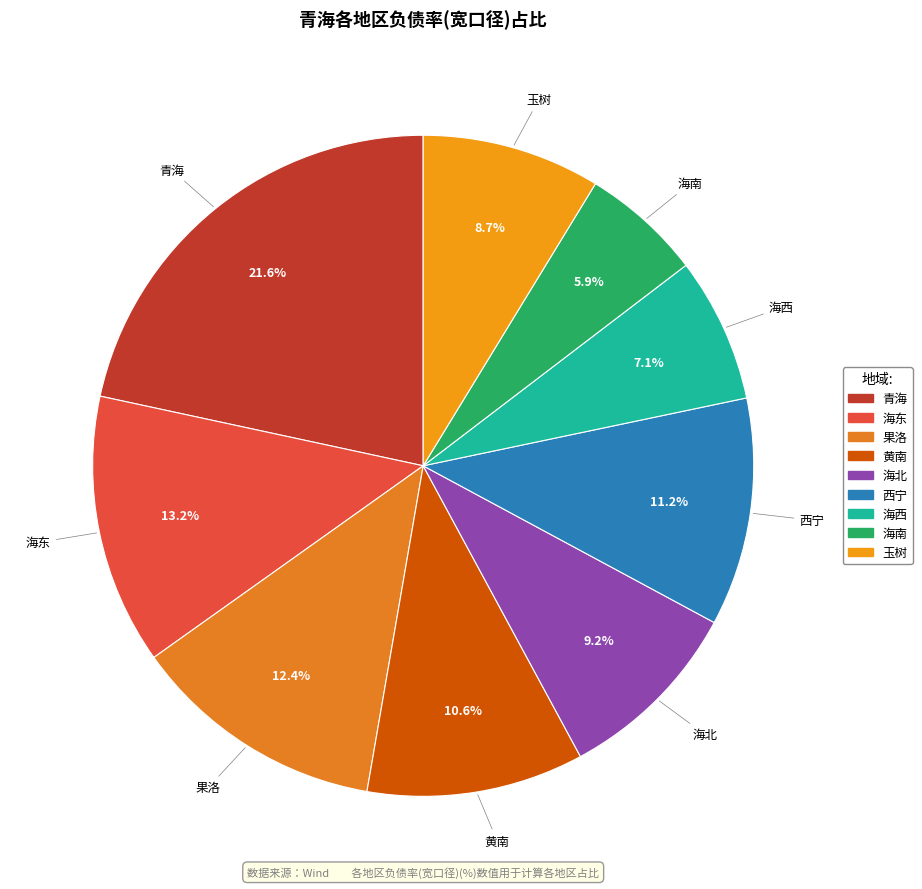

What percentage do 海东 and 青海 together represent?

34.8%